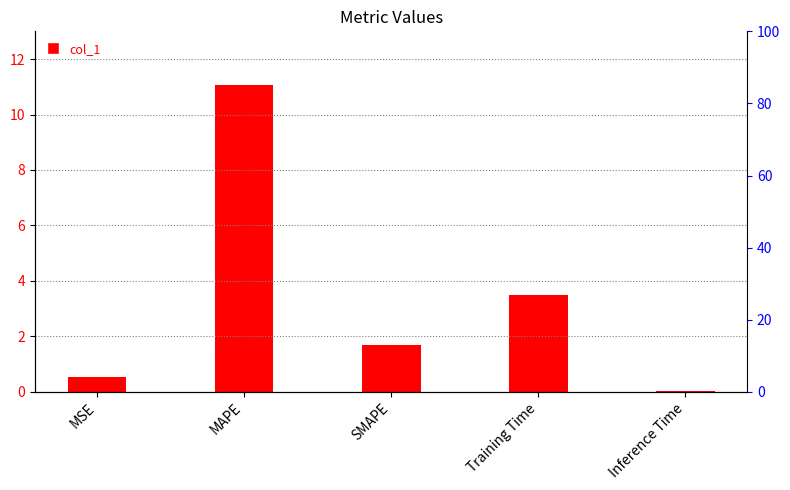

Where does the data first go above 1?

MAPE